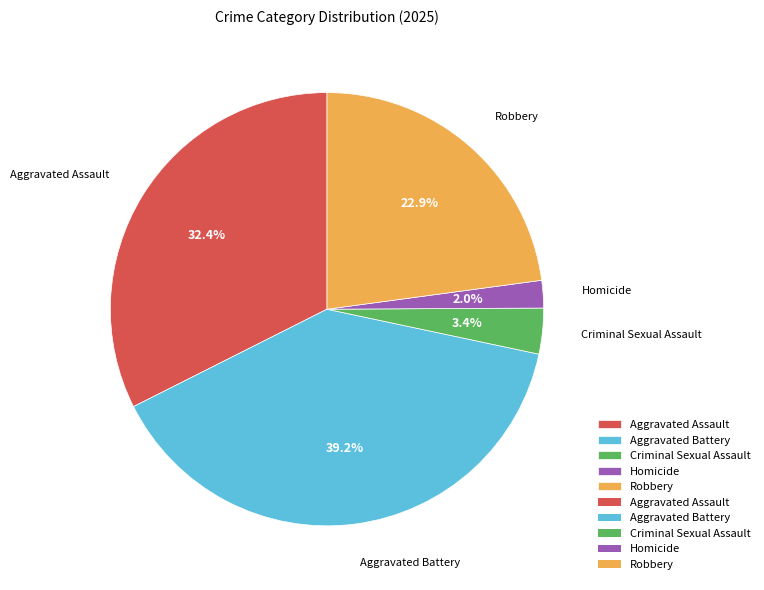

Count the number of slices in the pie.

5